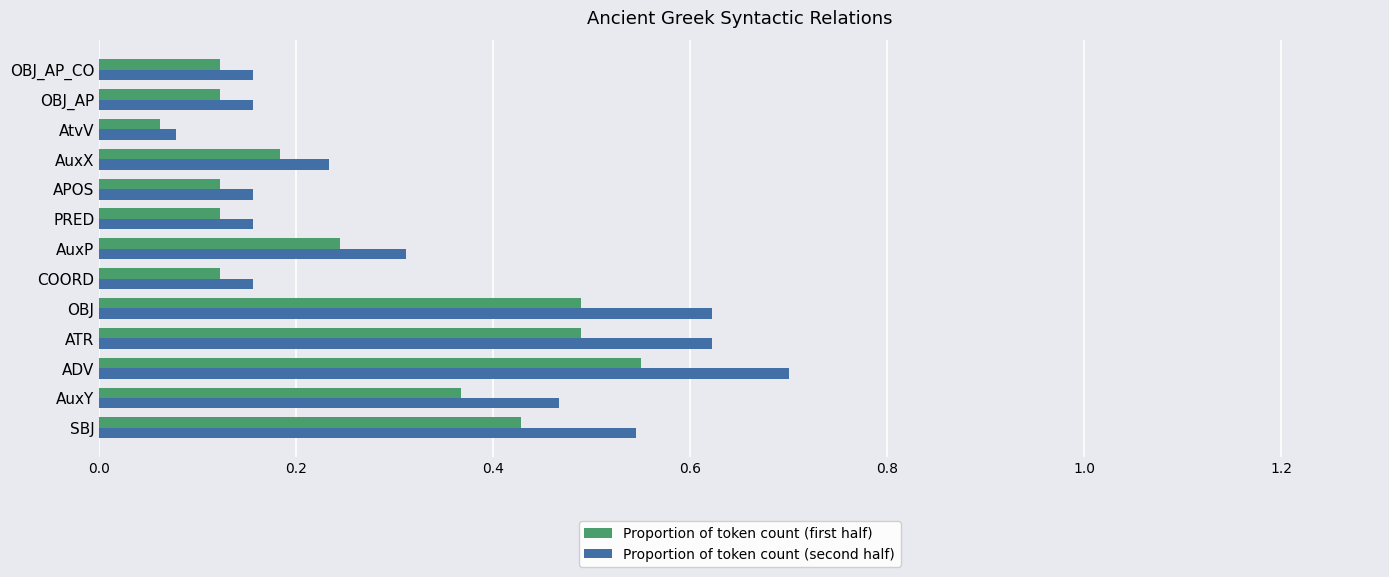

Between SBJ and APOS, which series saw the biggest shift?

Proportion of token count (second half)